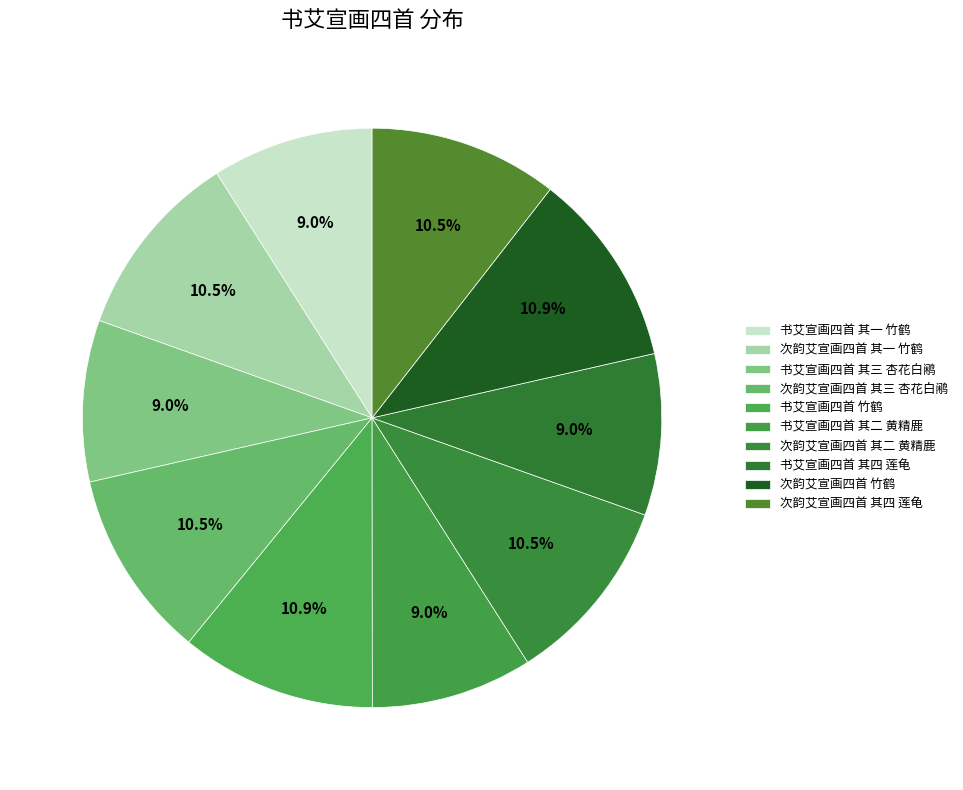

The 书艾宣画四首 其二 黄精鹿 slice represents 1% of the pie. True or false?

False